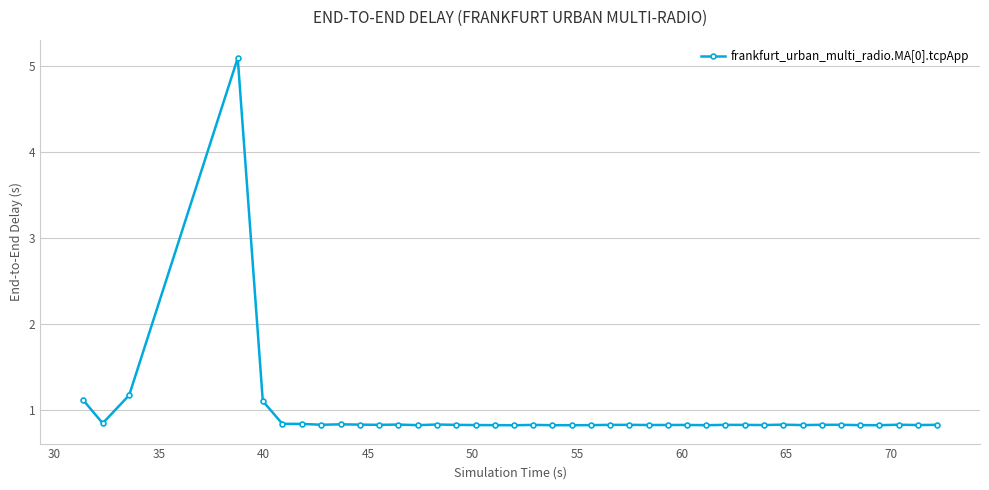

True or false: there are more than 2 points higher than both neighbors.

True